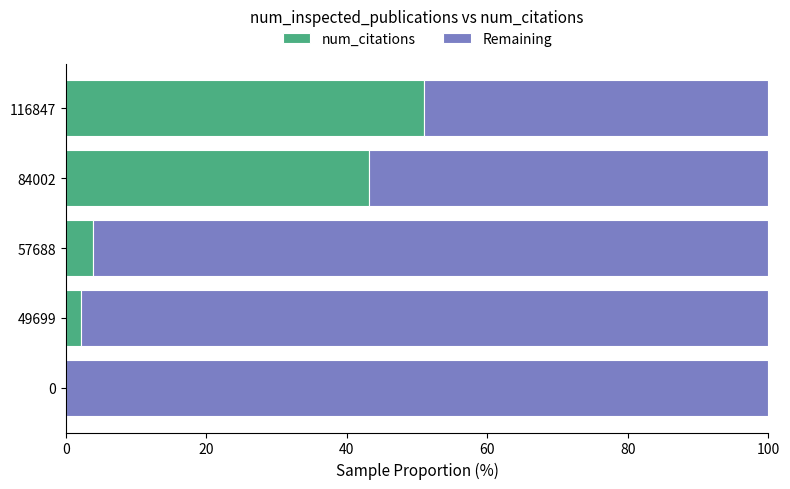

What is the total value across all series at 84002?

100.0